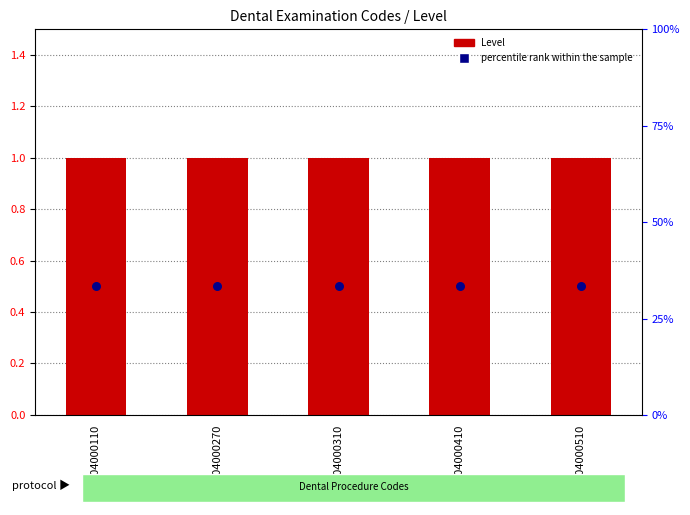

At how many categories does at least one series exceed 0?

5